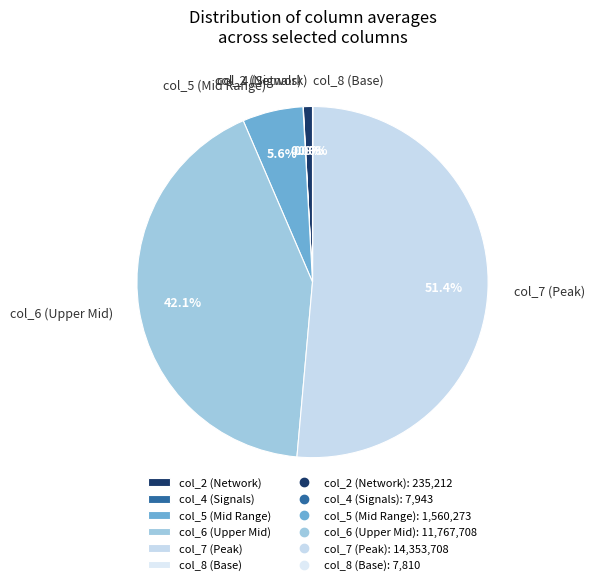

What portion of the pie excludes col_6 (Upper Mid)?

57.9%